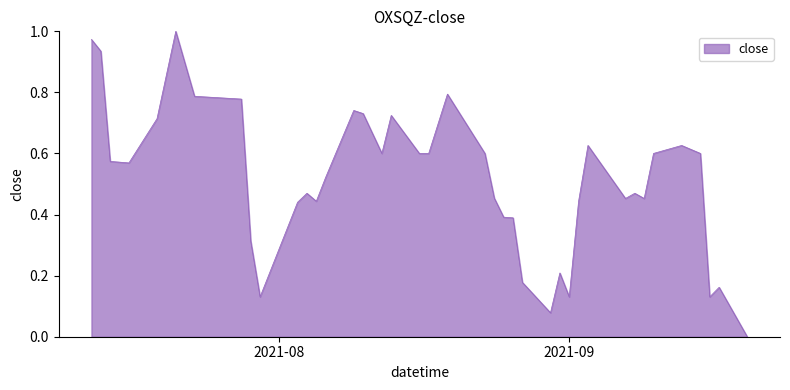

Does the chart display data point markers on the line(s)?

No